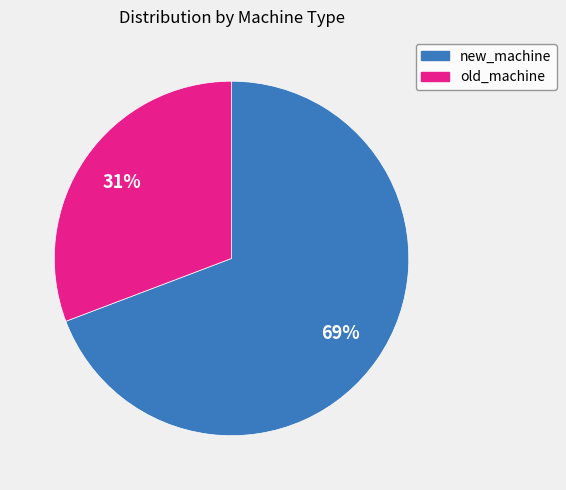

Which has a higher value, new_machine or old_machine?

new_machine